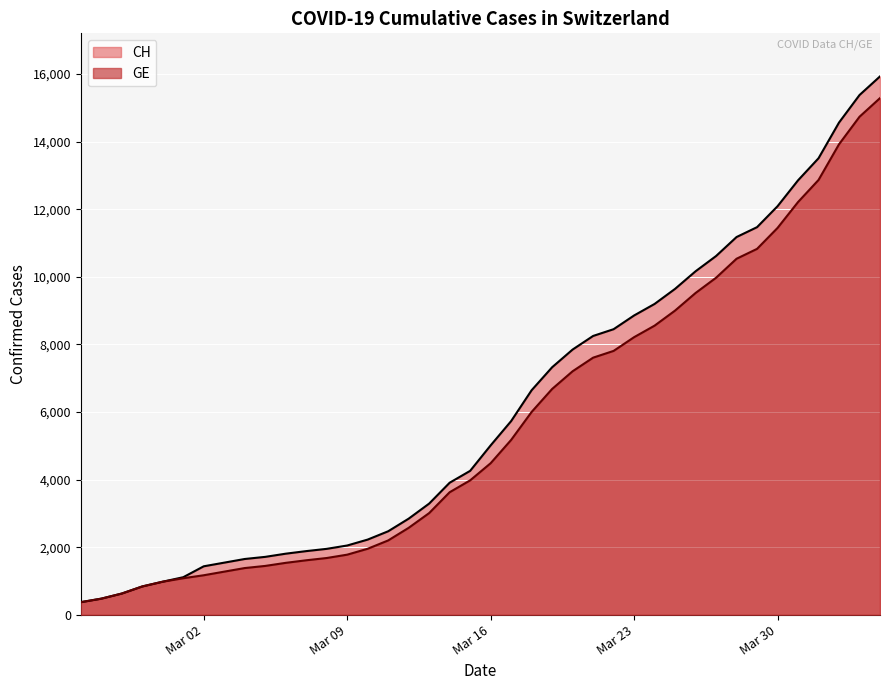

Which series has the largest range (max minus min)?

CH